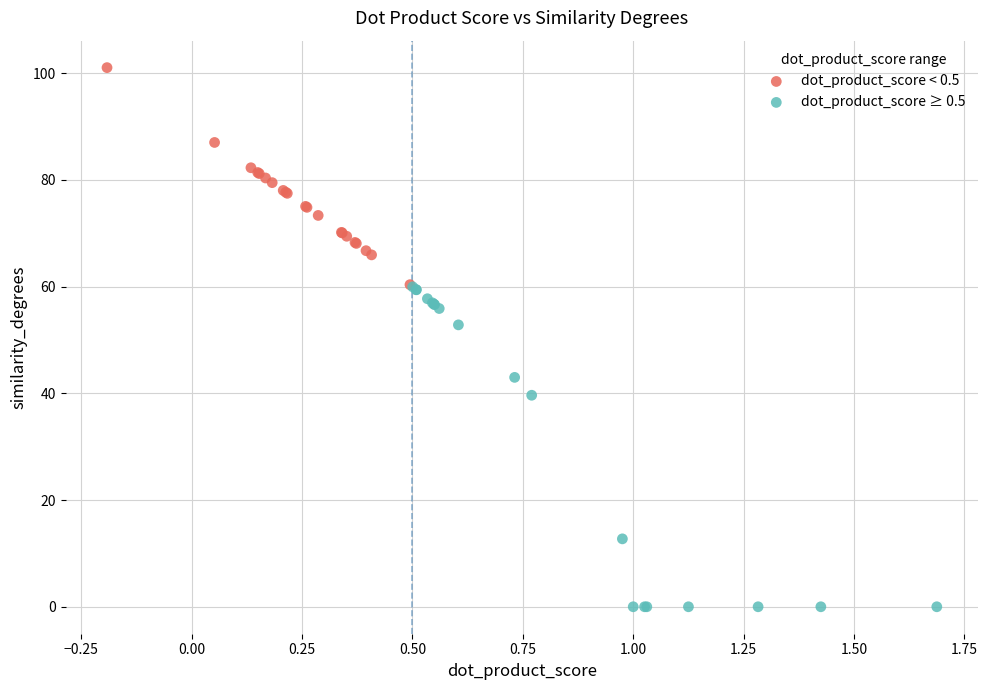

Which series reaches the maximum Y coordinate?

dot_product_score < 0.5